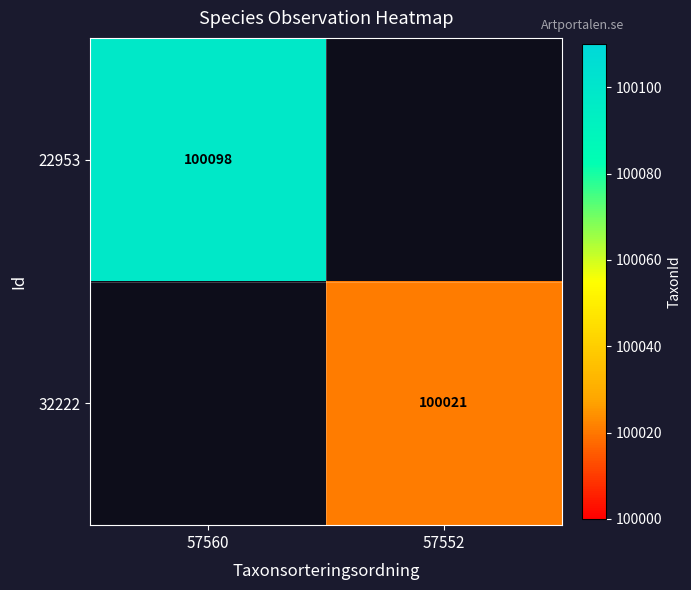

Is the value of 32222 at 57552 greater than the value of 22953 at 57560?

No